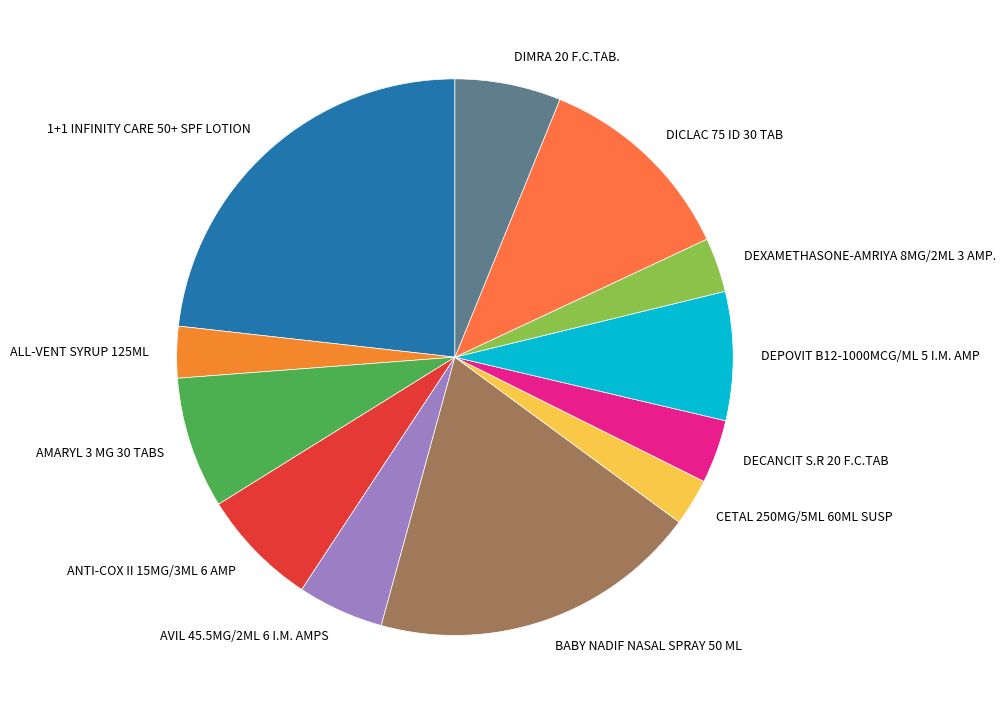

What is the largest slice in the pie chart?

1+1 INFINITY CARE 50+ SPF LOTION